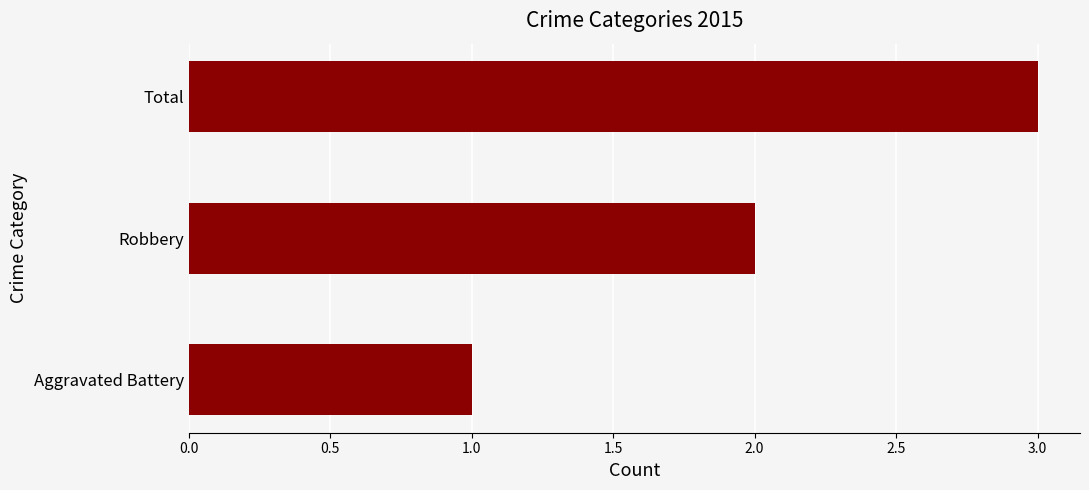

What is the approximate value at Total?

3